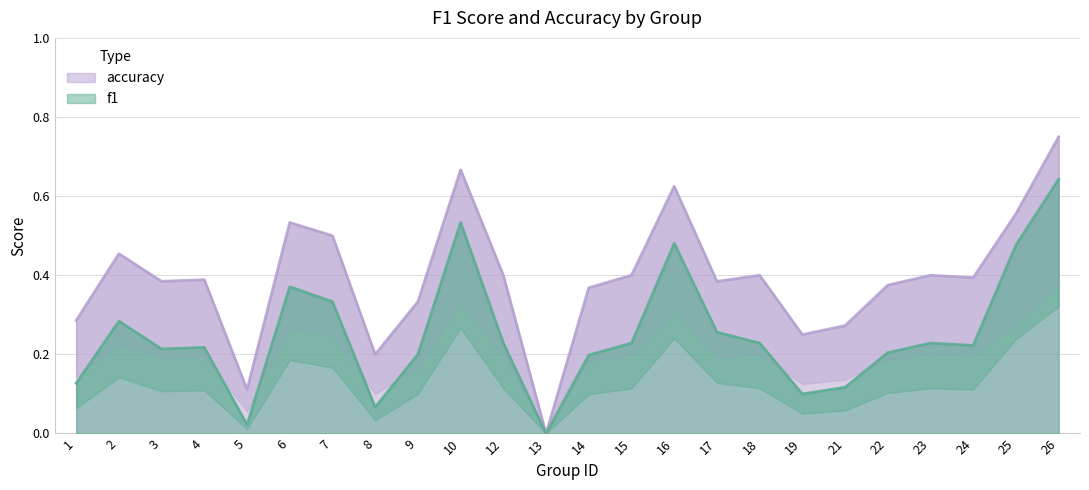

Rank the series by their average value, from lowest to highest.

f1, accuracy